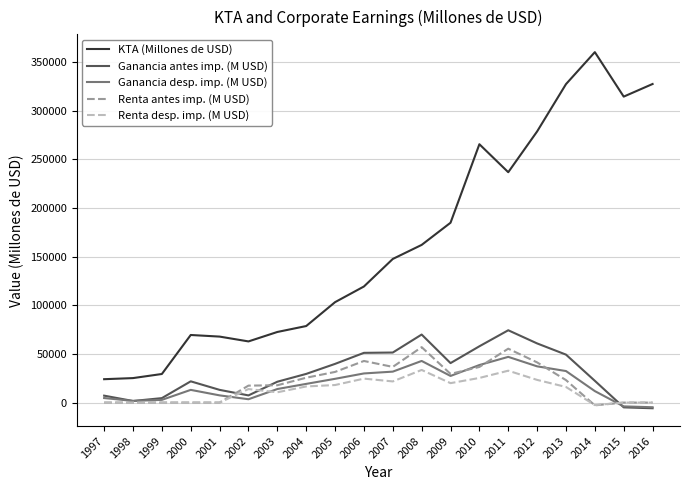

How many values in Ganancia desp. imp. (M USD) are below zero?

2